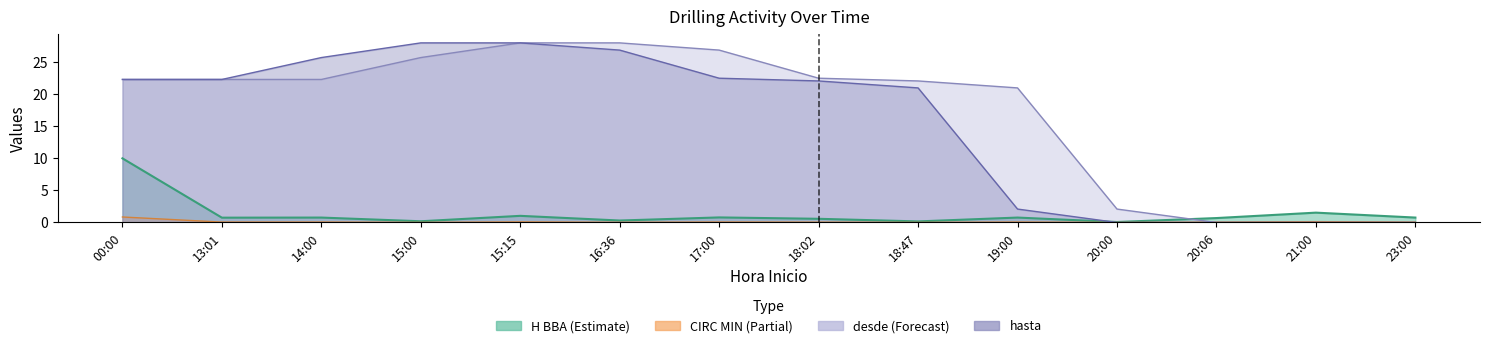

Between 14:00 and 19:00, which series saw the biggest shift?

hasta